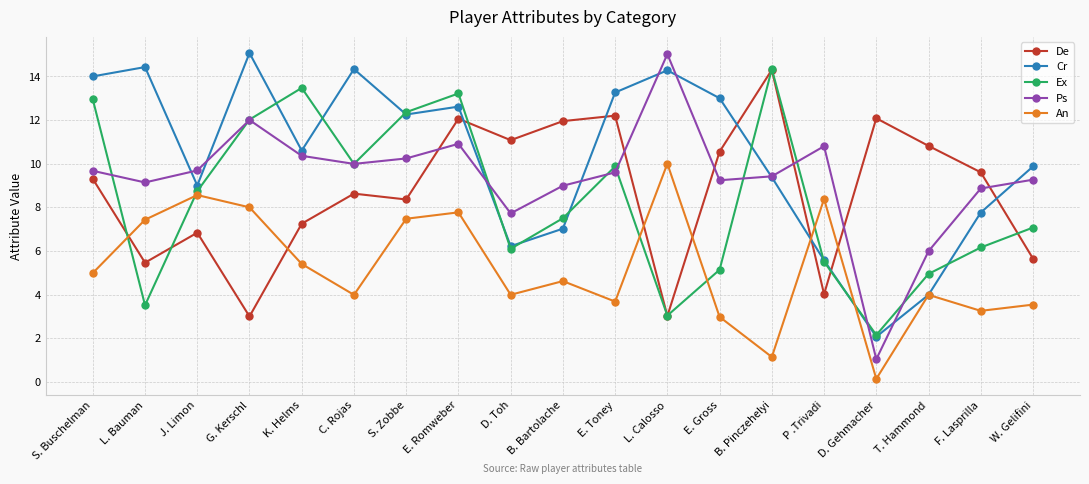

Where does the Ps series first go above 9?

S. Buschelman